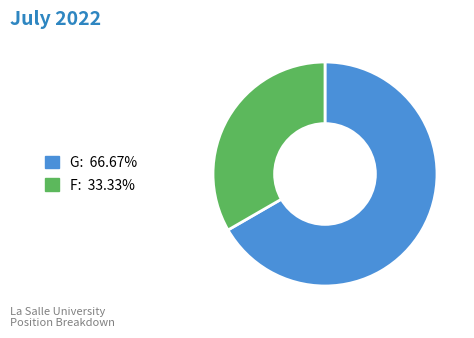

Count the number of slices in the pie.

2